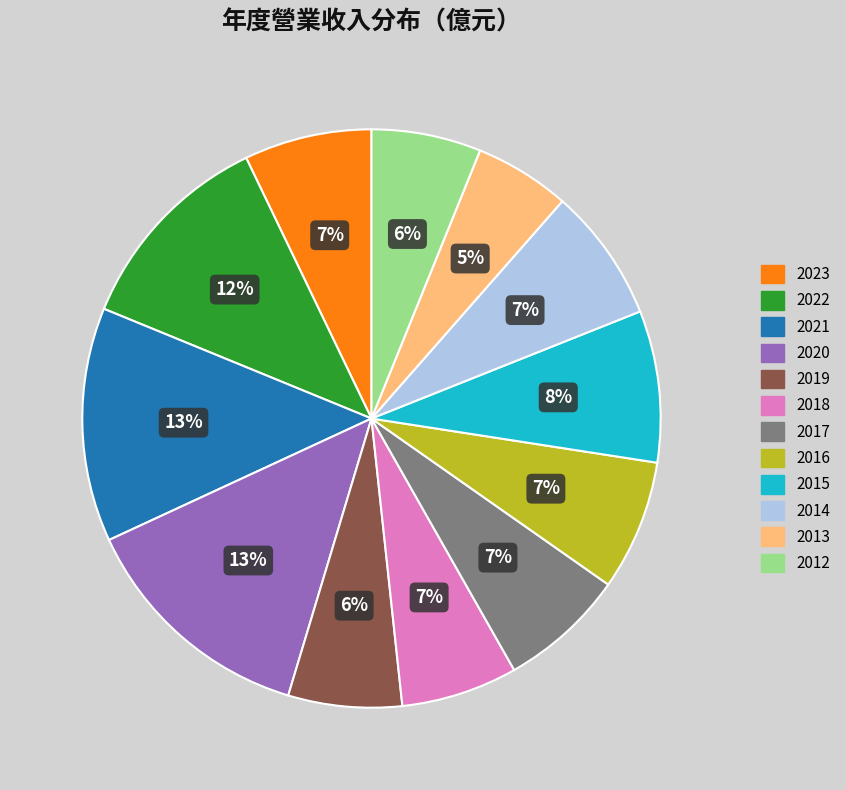

Does any single category account for the majority?

No